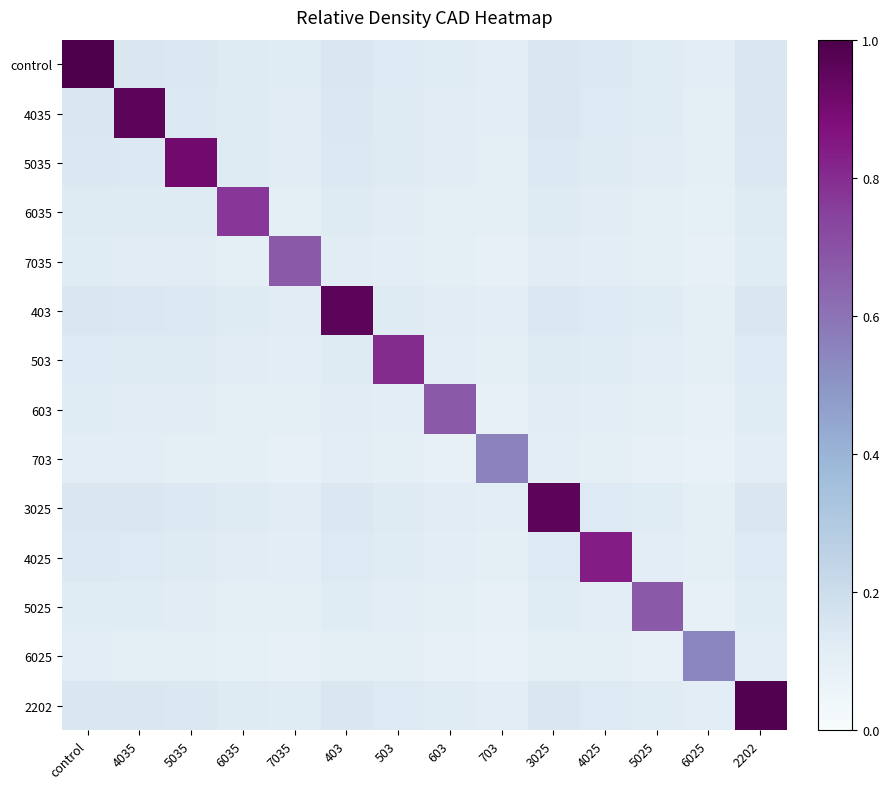

What is the spread (max minus min) of values at 603?

0.6